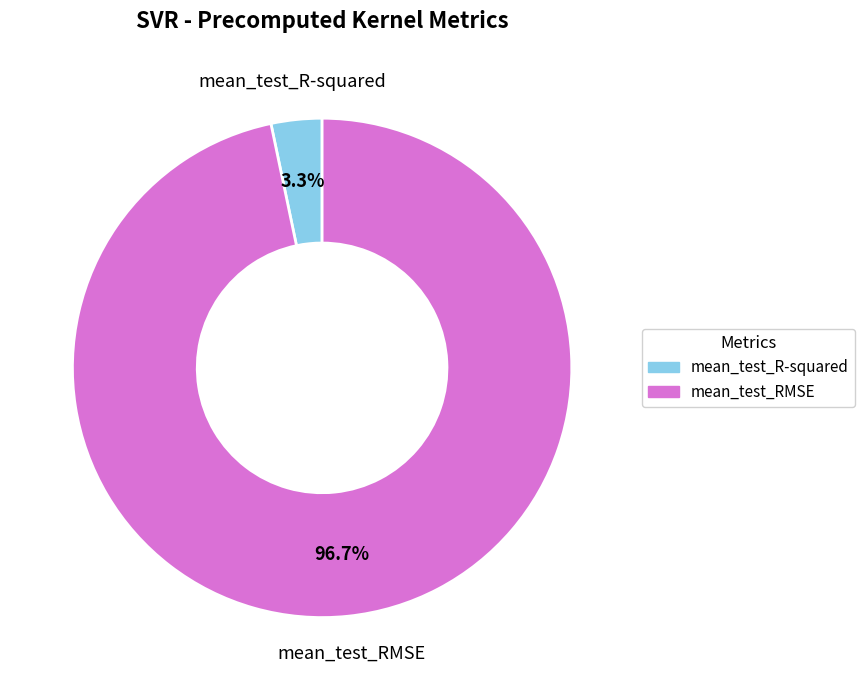

Count the number of slices in the pie.

2